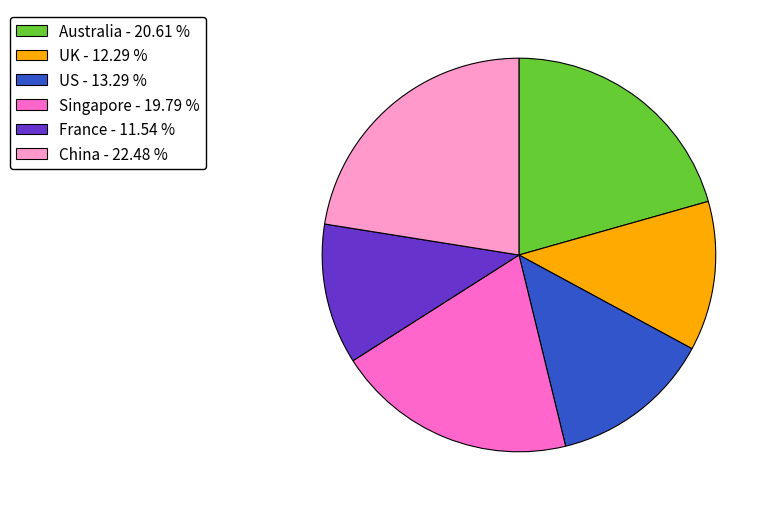

What is the ratio of the value at UK - 12.29 % to the value at Singapore - 19.79 %?

0.6